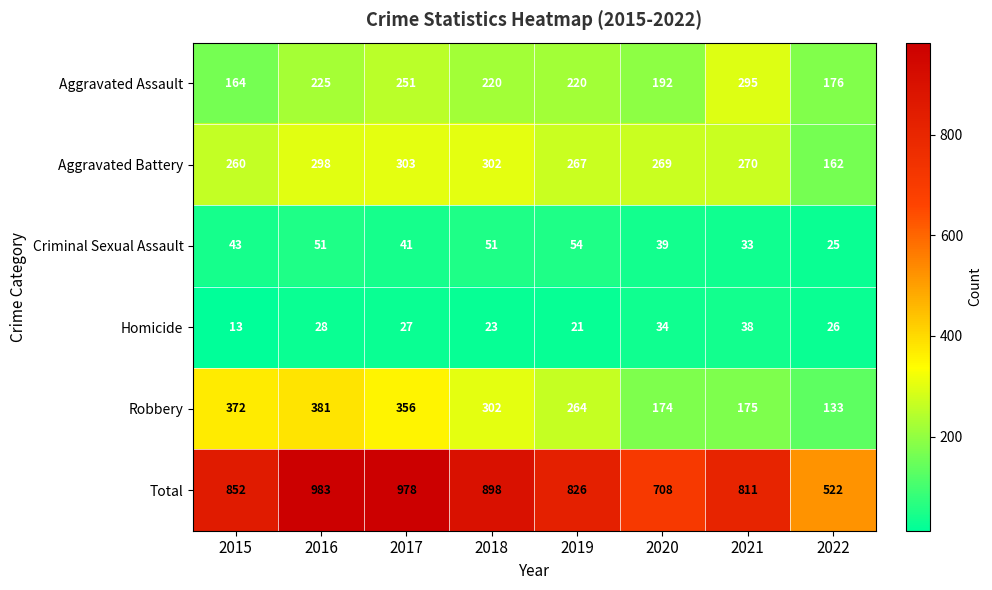

Where is Robbery nearest to the value 257?

2019